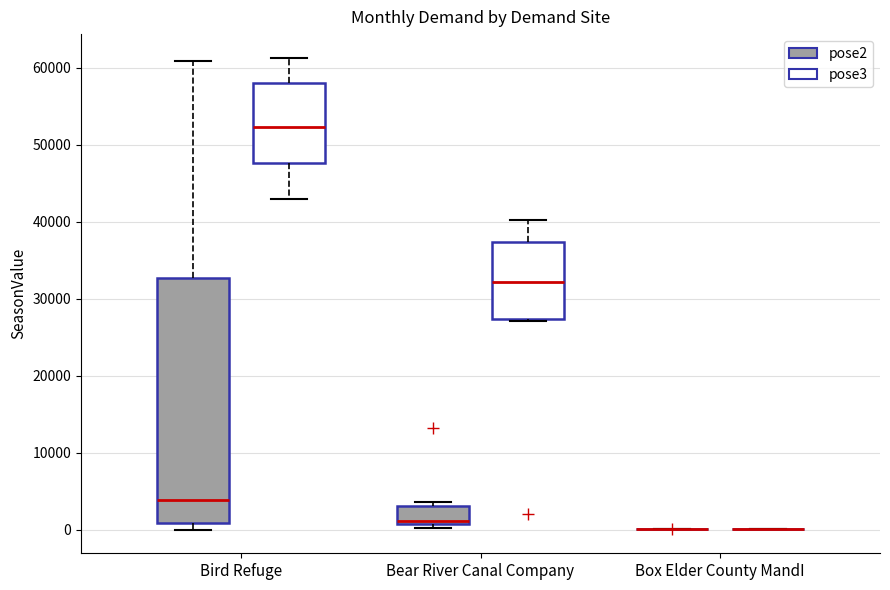

Reading left to right, transcribe this box plot: for each box, give where its median line is, the range the box spans, and where its two whiskers end, as read against the y-axis. The values are not printed on the chart, so give them approximately, as read against the axis.

Bird Refuge (pose2): median 4000, box 1000 to 33000, whiskers 0 to 61000
Bird Refuge (pose3): median 52000, box 48000 to 58000, whiskers 43000 to 61000
Bear River Canal Company (pose2): median 1000 (just above the box's lower edge), box 1000 to 3000, whiskers 0 to 4000
Bear River Canal Company (pose3): median 32000, box 27000 to 37000, whiskers 27000 to 40000
Box Elder County MandI (pose2): box collapsed to a line at 0, whiskers 0 to 0
Box Elder County MandI (pose3): box collapsed to a line at 0, whiskers 0 to 0